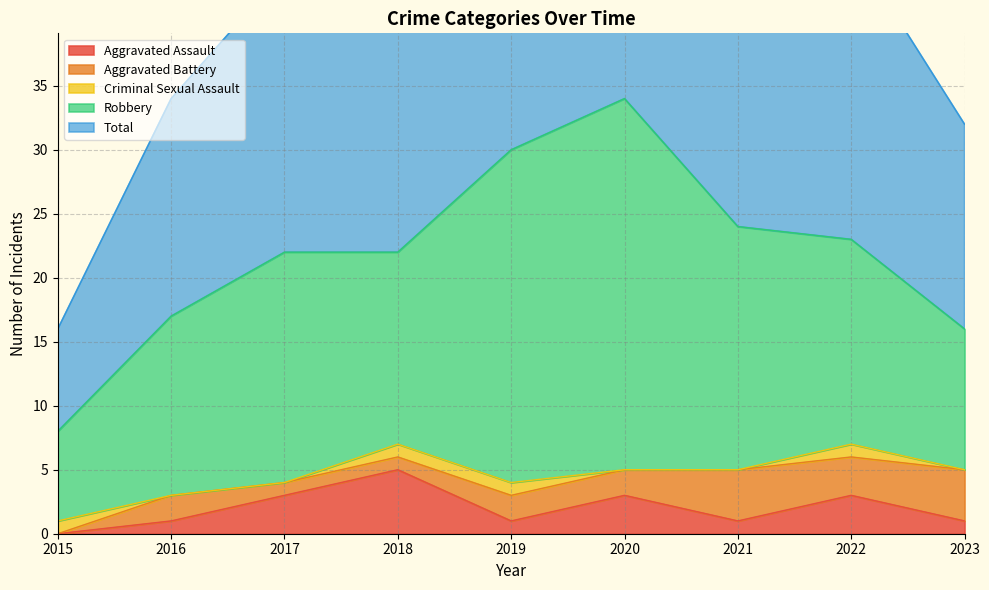

How many lines are shown in the chart?

5